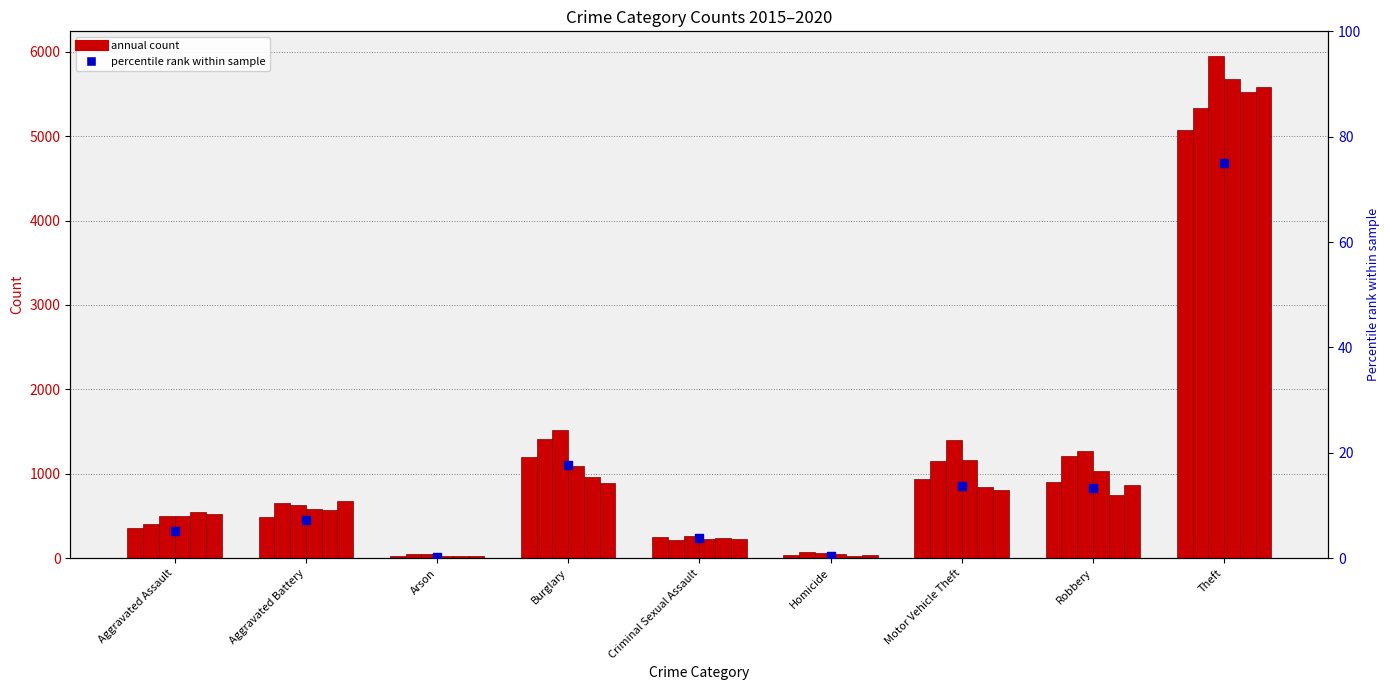

What is the change in value from Aggravated Battery to Motor Vehicle Theft?

+6.5